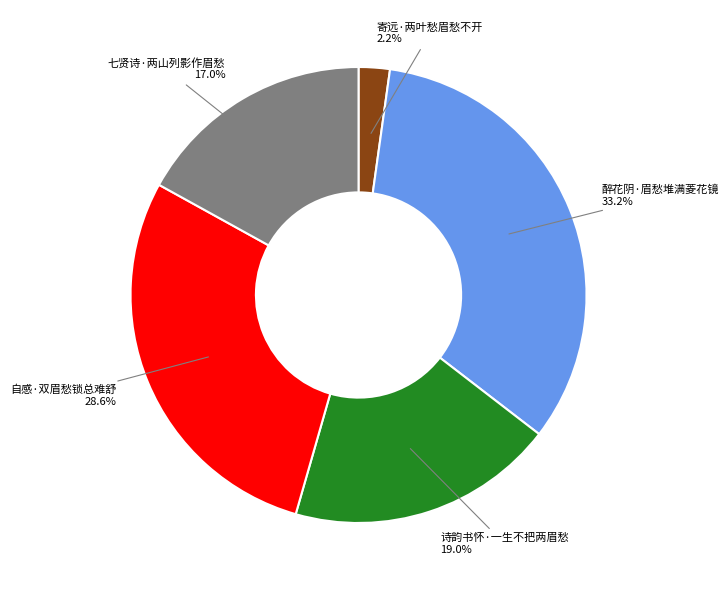

The 醉花阴·眉愁堆满菱花镜 slice represents 45% of the pie. True or false?

False